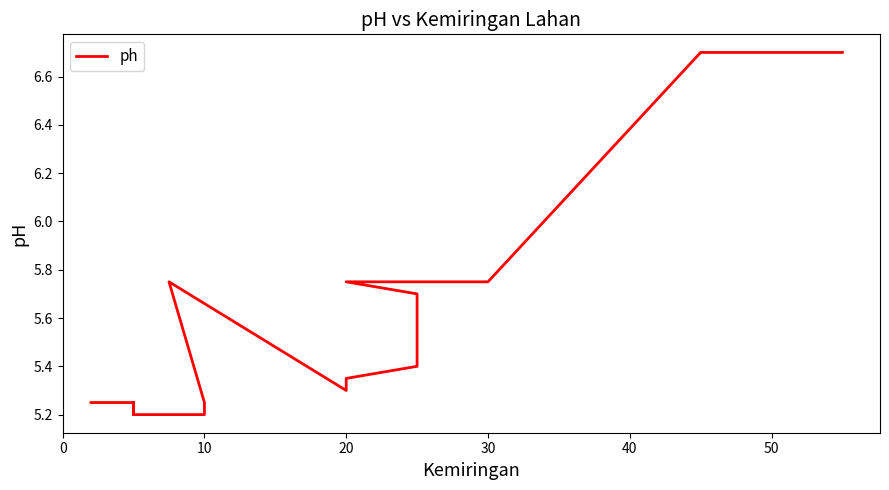

What is the approximate value at 0?

5.2